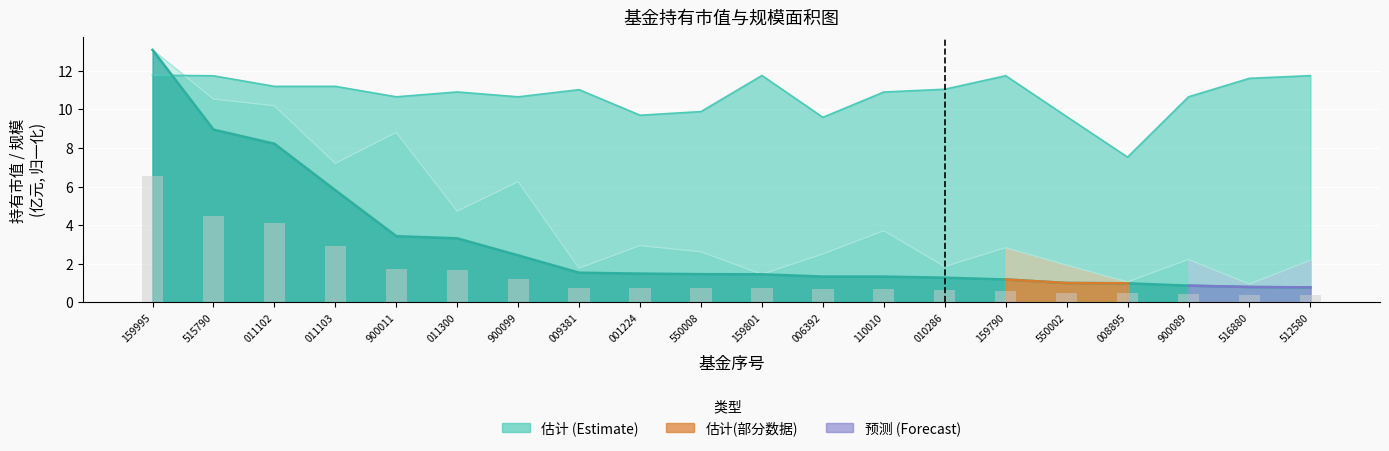

What is the sum of all 持有市值(亿元) values?

60.7